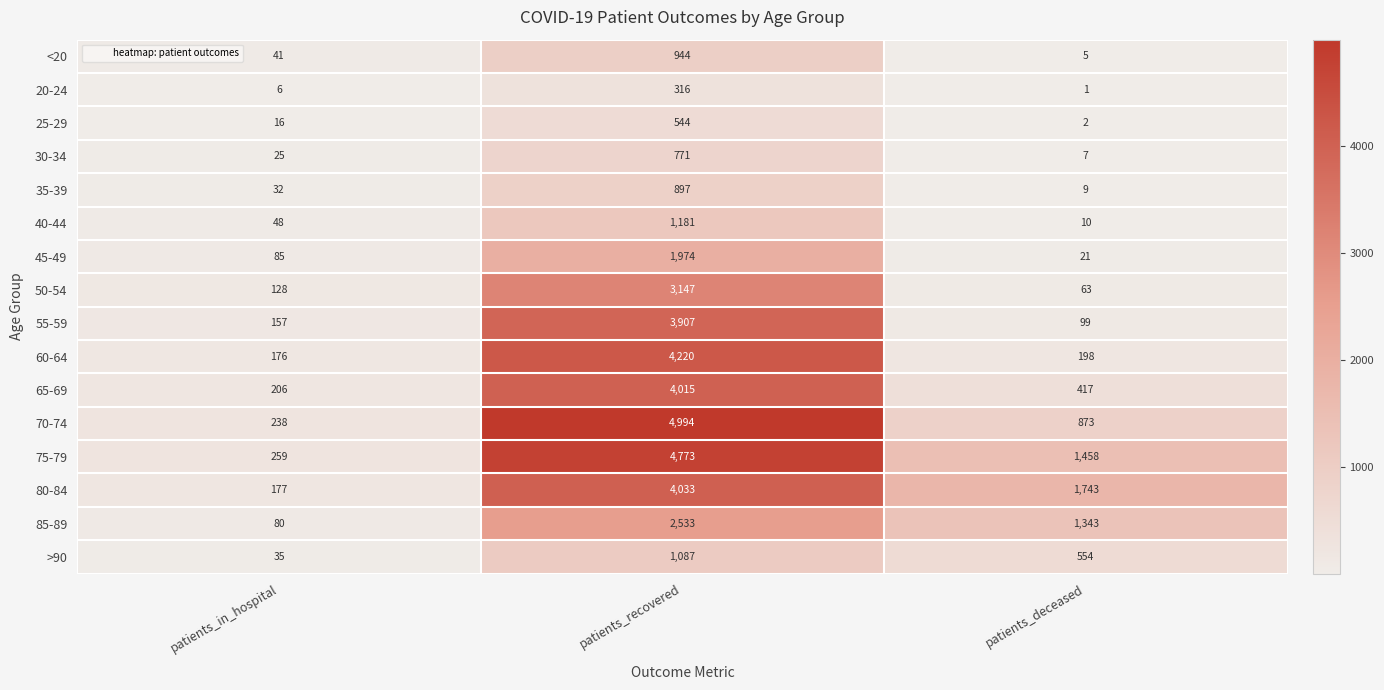

Where is 50-54 nearest to the value 1605?

patients_in_hospital